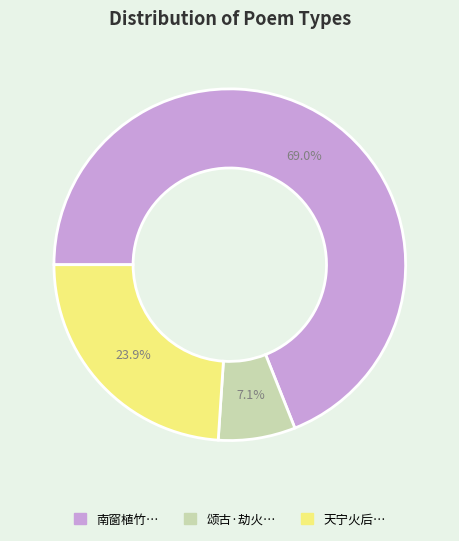

How many slices are in this pie chart?

3